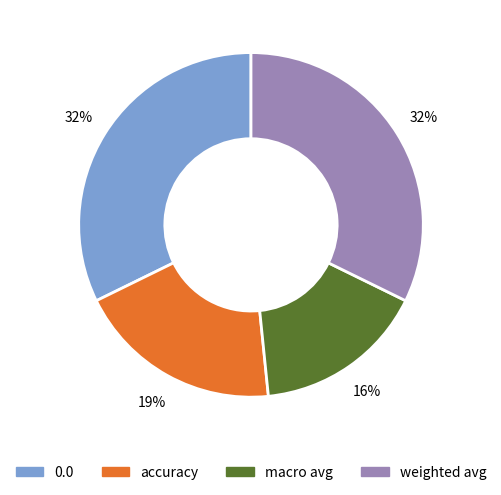

Combined, do macro avg and accuracy account for over 50%?

No